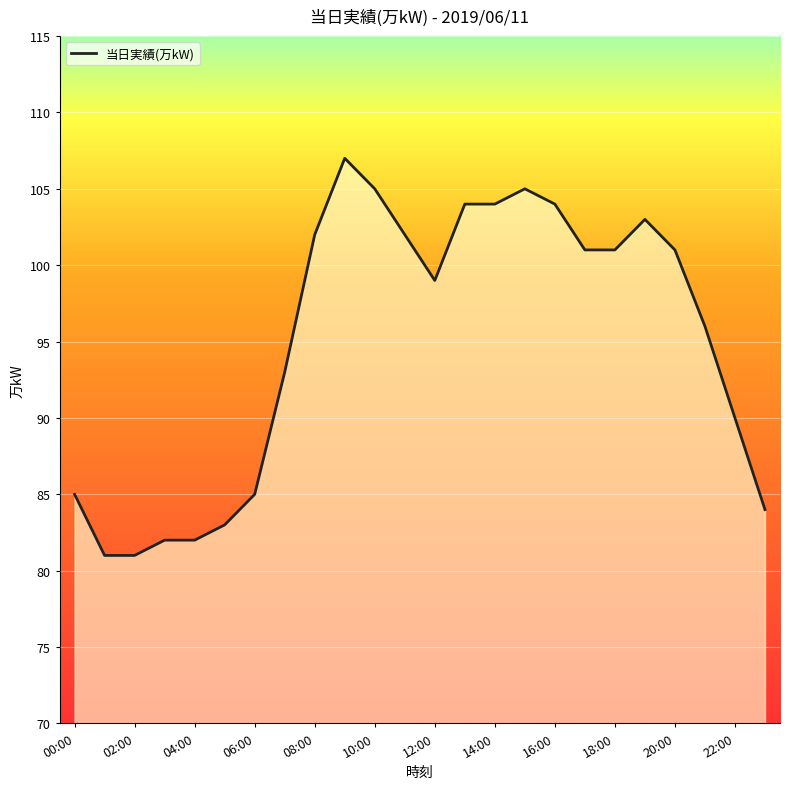

What is the smallest value displayed?

81